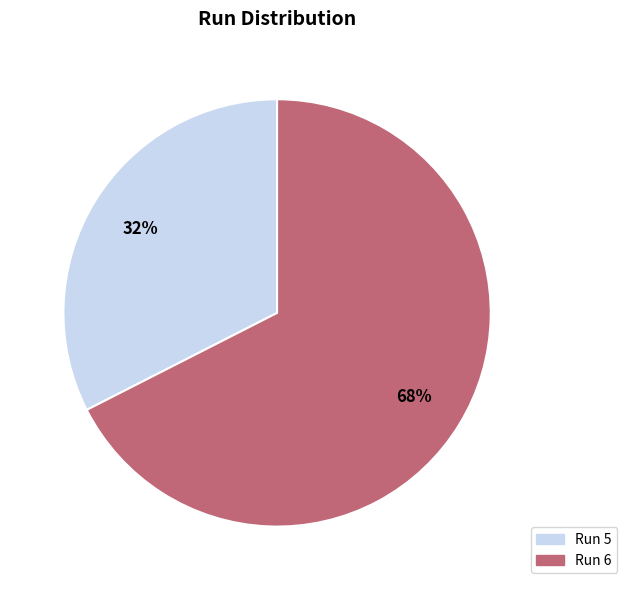

How many slices are in this pie chart?

2